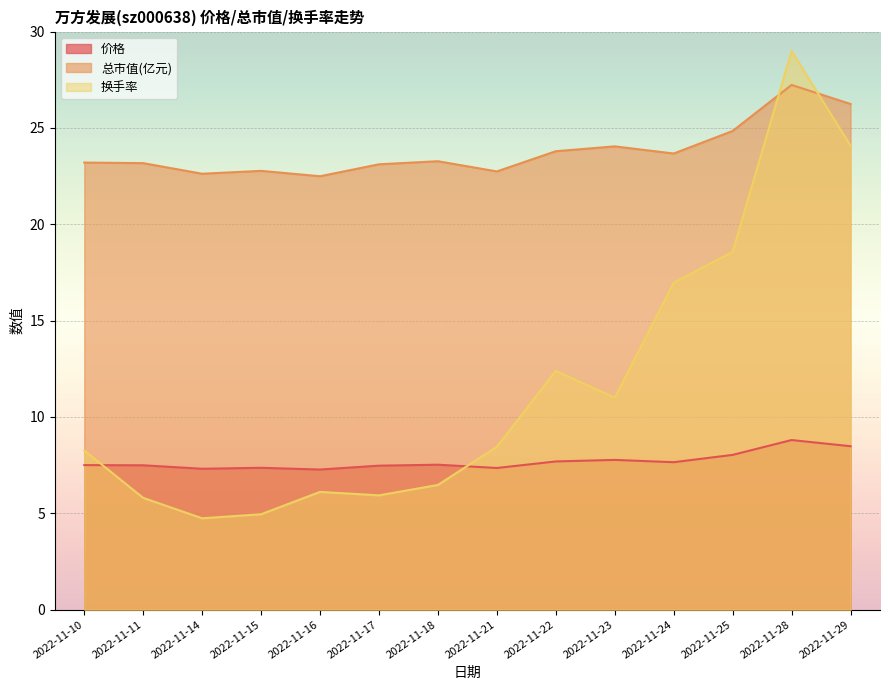

In 价格, how many points are higher than both neighbors (excluding endpoints)?

4